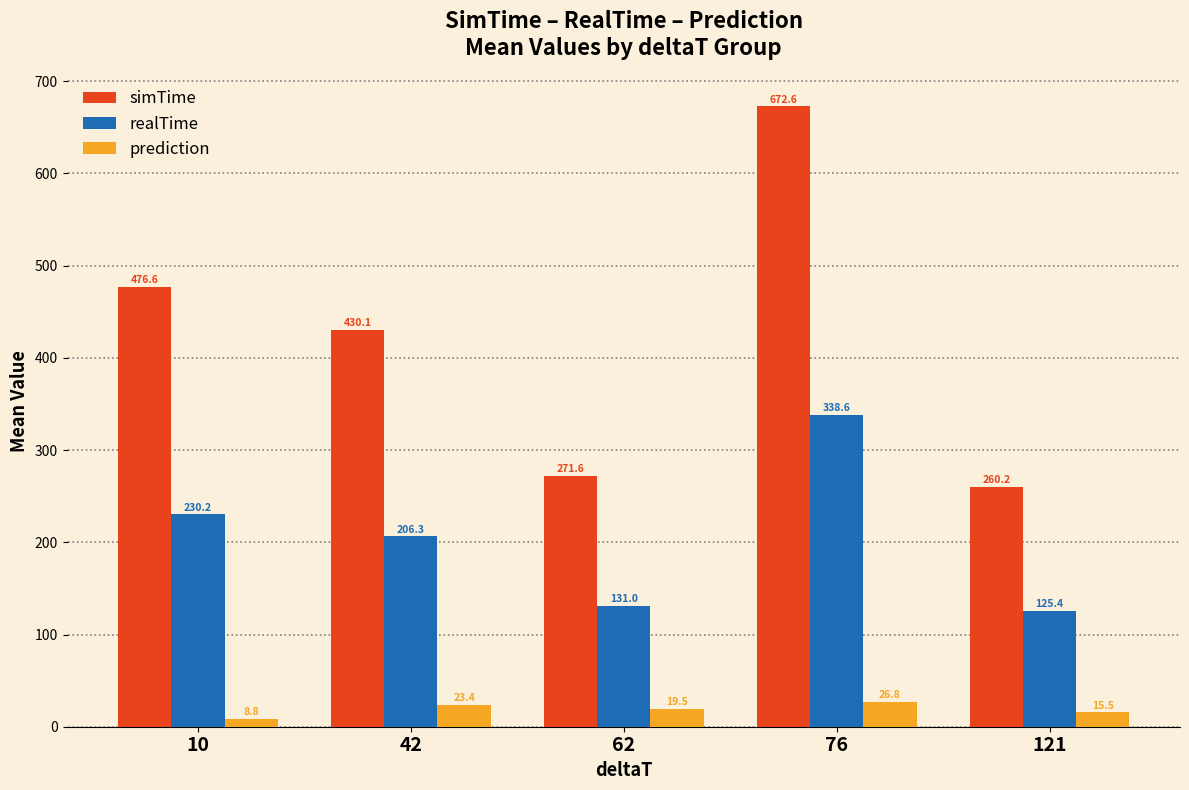

At which label does simTime first exceed 430?

10